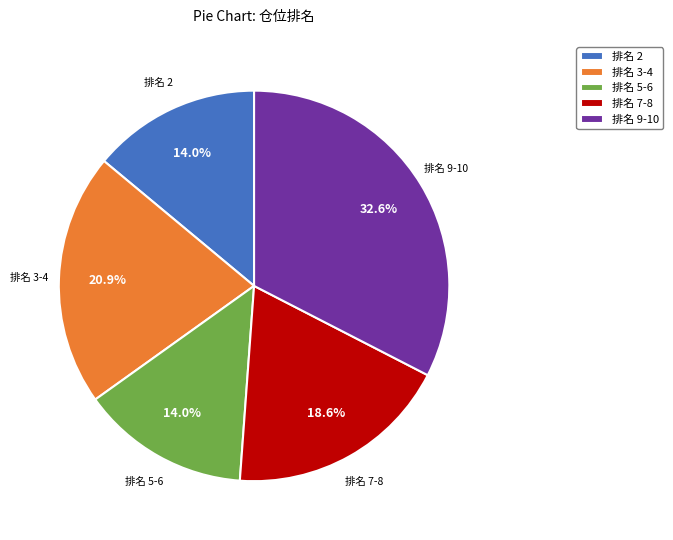

Between 排名 7-8 and 排名 9-10, which is larger?

排名 9-10